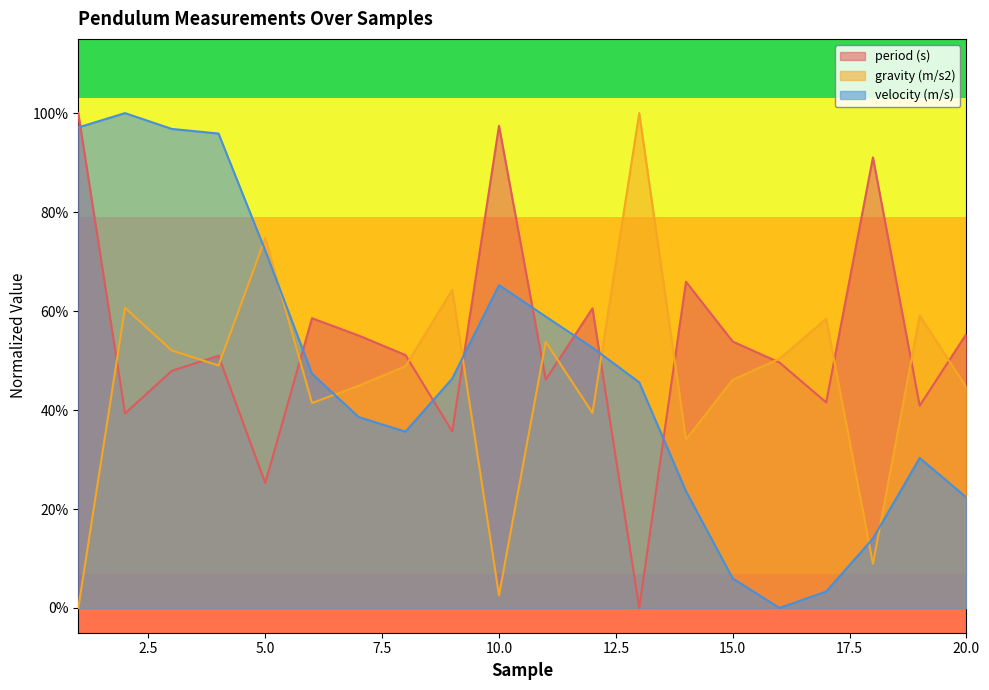

Which category has the highest value in the period (s) series?

1